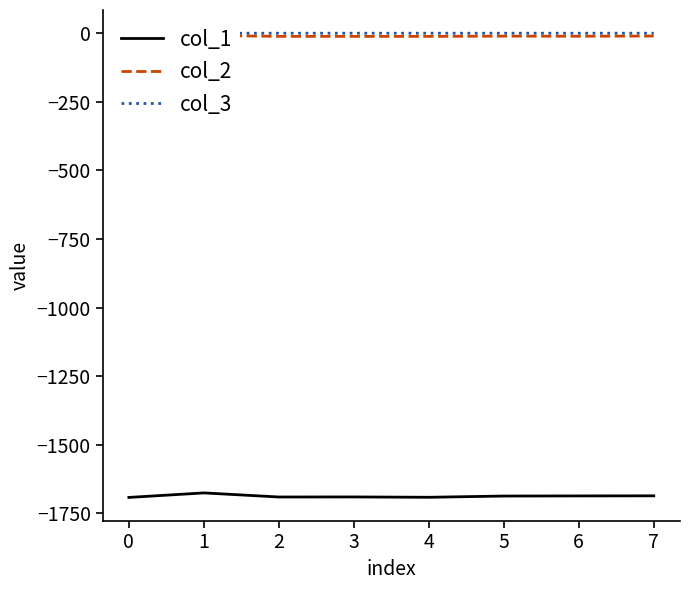

List the series in order of their peak value, lowest first.

col_1, col_2, col_3